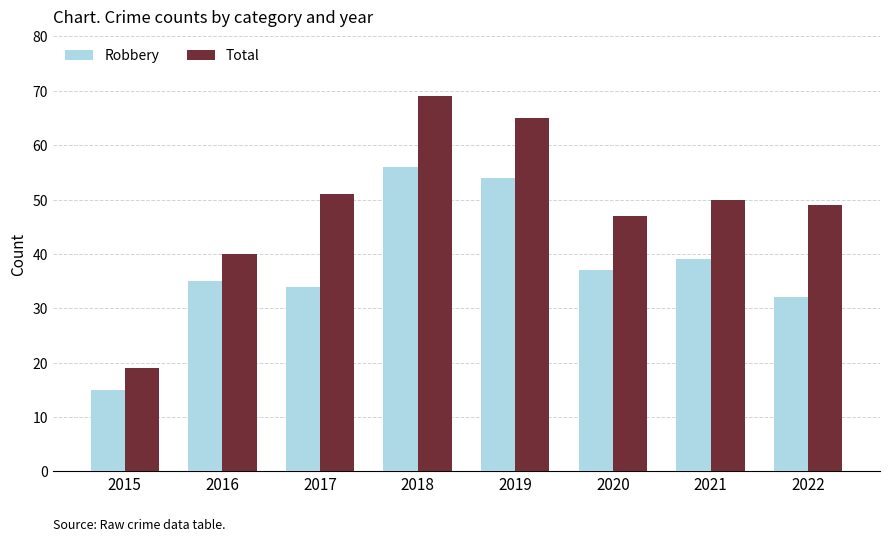

Is the value of Total at 2015 greater than the value of Robbery at 2018?

No